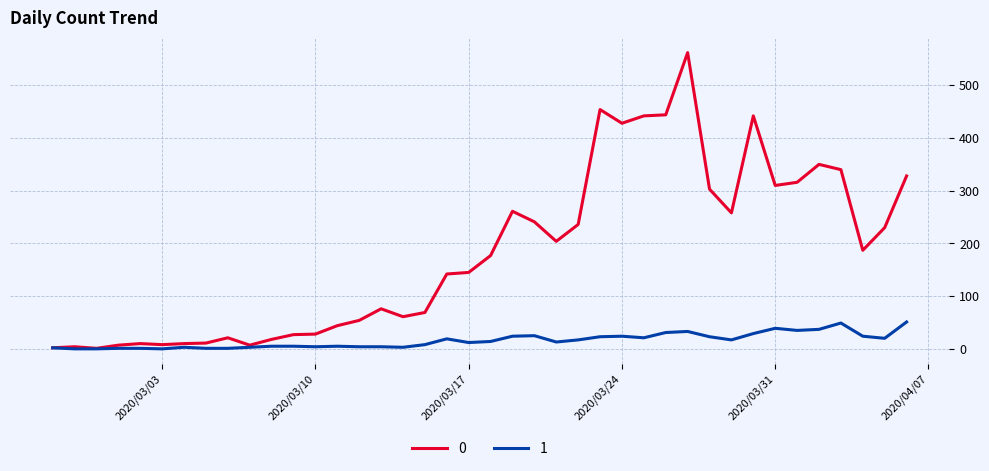

Rank the series by their maximum value, from lowest to highest.

1, 0